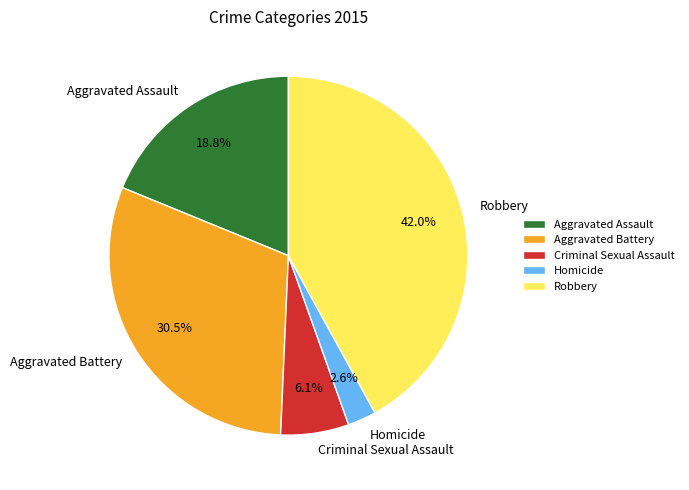

Count the number of slices in the pie.

5